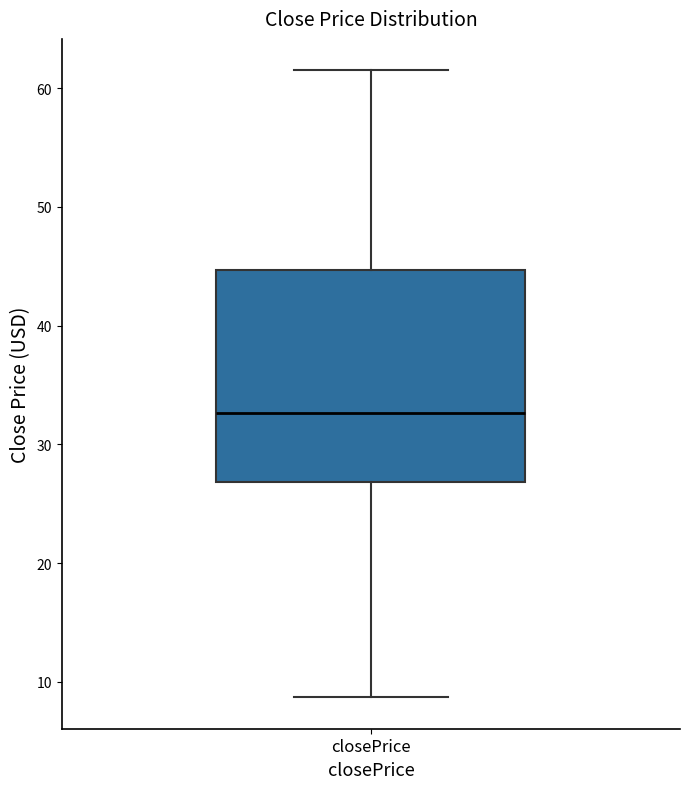

Where is the upper edge of the box for closePrice on the y-axis? The values are not printed on the chart, so give them approximately, as read against the axis.

45